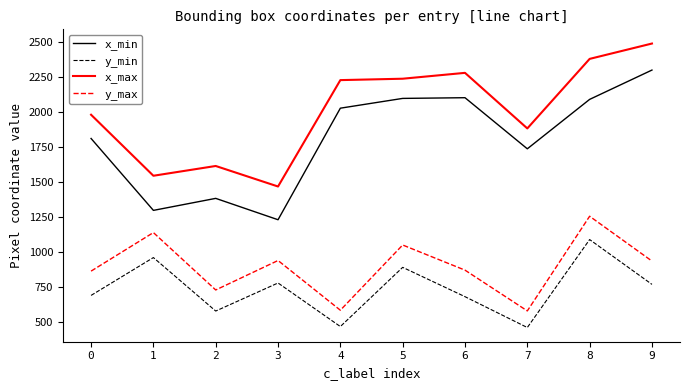

Rank the series by their maximum value, from highest to lowest.

x_max, x_min, y_max, y_min